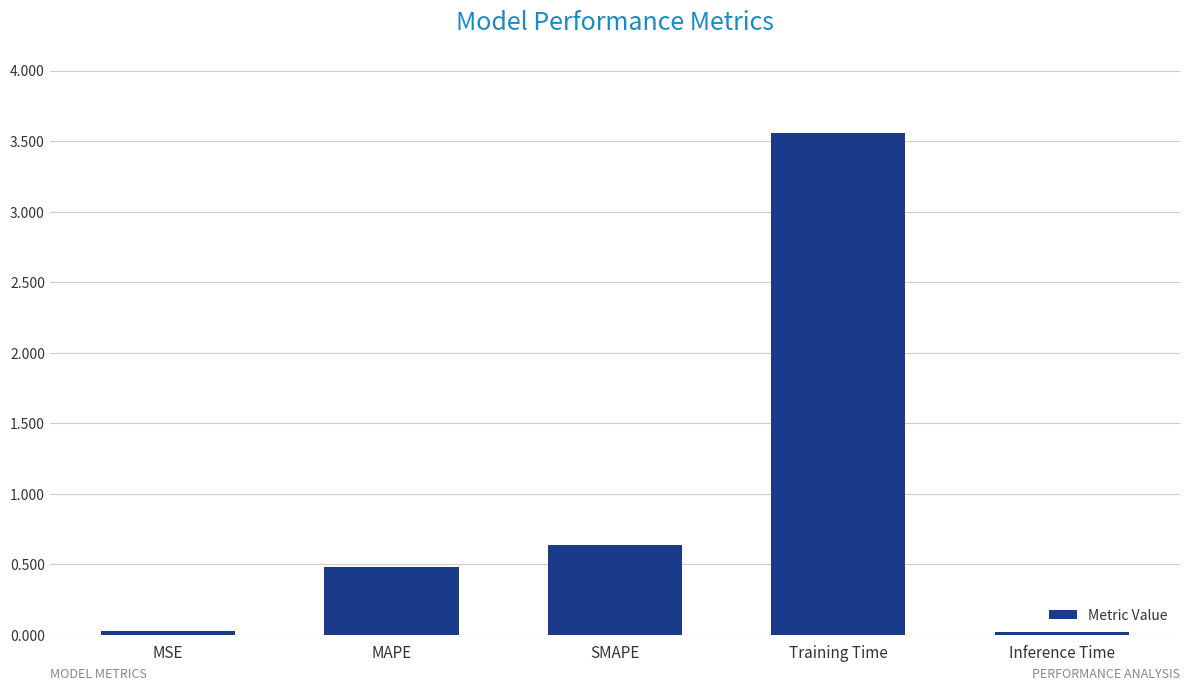

How many bars are there in total?

5